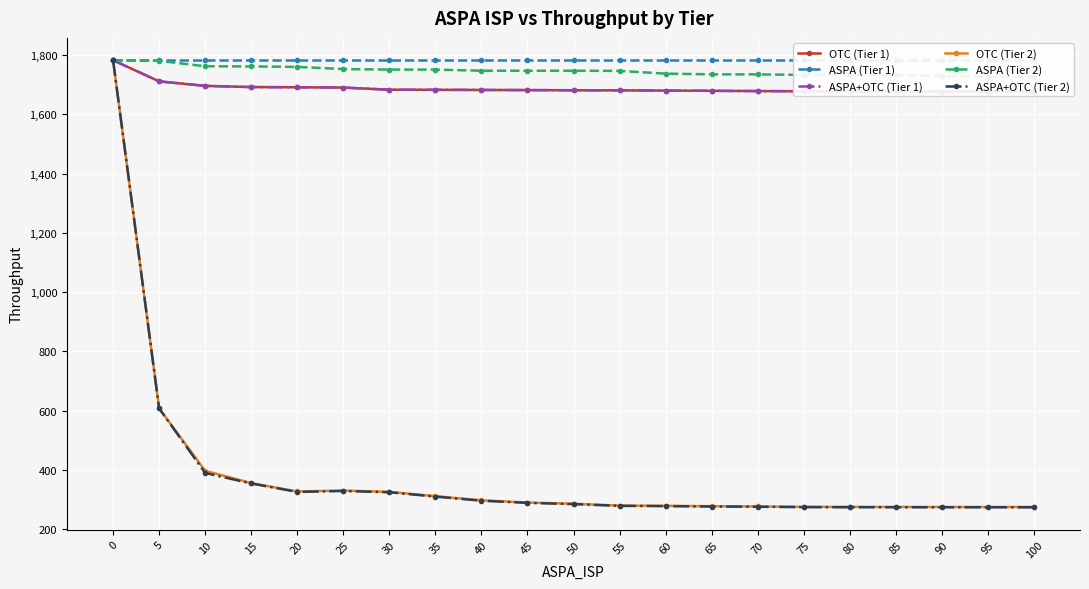

What is the greatest value displayed?

1782.1